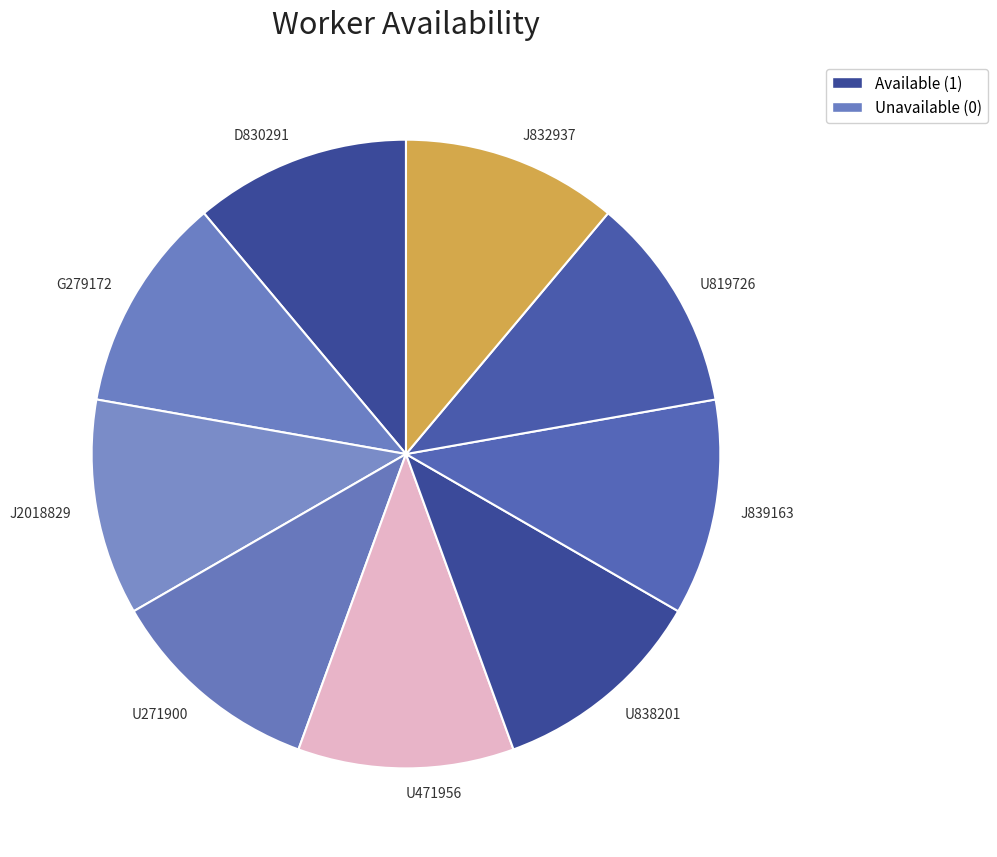

How many slices are in this pie chart?

9